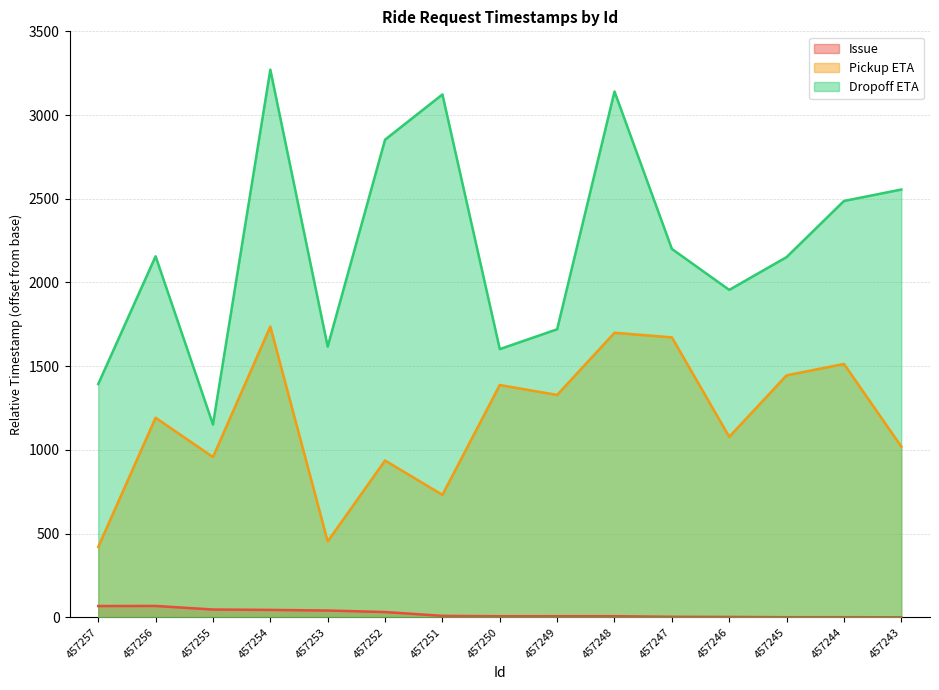

What is the difference between the Dropoff ETA values at 457252 and 457247?

652.5